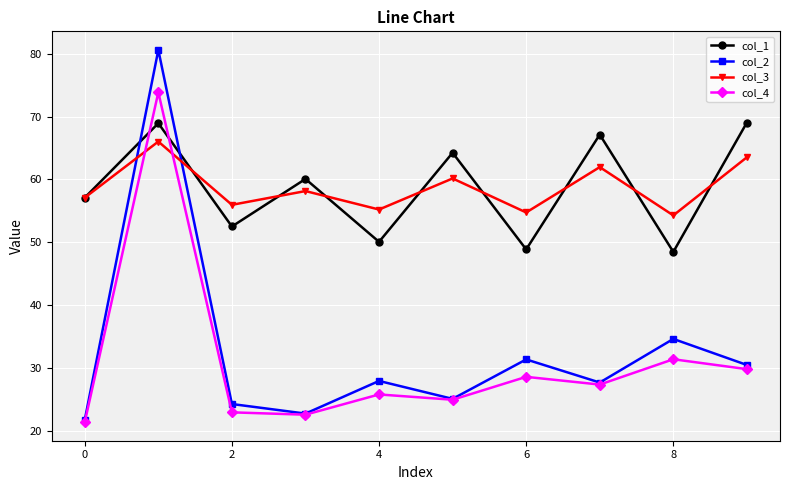

What is the value of the col_1 point at the 7th from the left?

48.9